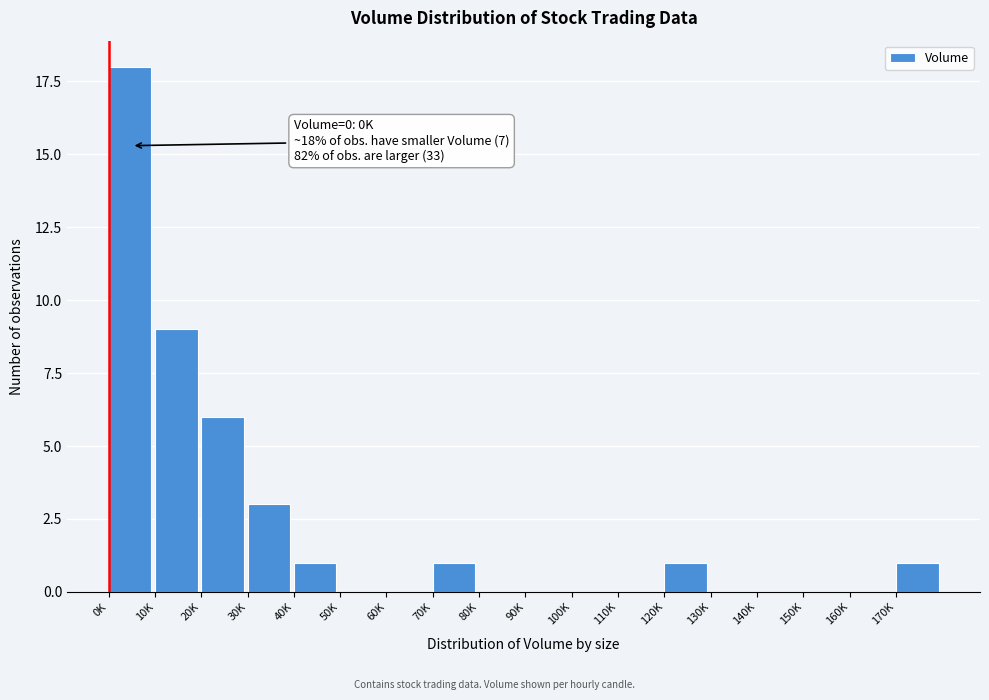

Reading left to right, what are all the values shown in this chart?

0K=18	10K=9	20K=6	30K=3	40K=1	50K=0	60K=0	70K=1	80K=0	90K=0	100K=0	110K=0	120K=1	130K=0	140K=0	150K=0	160K=0	170K=1